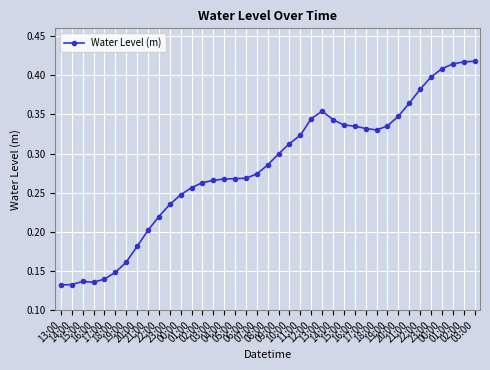

Is this an area chart (filled region under the line)?

No